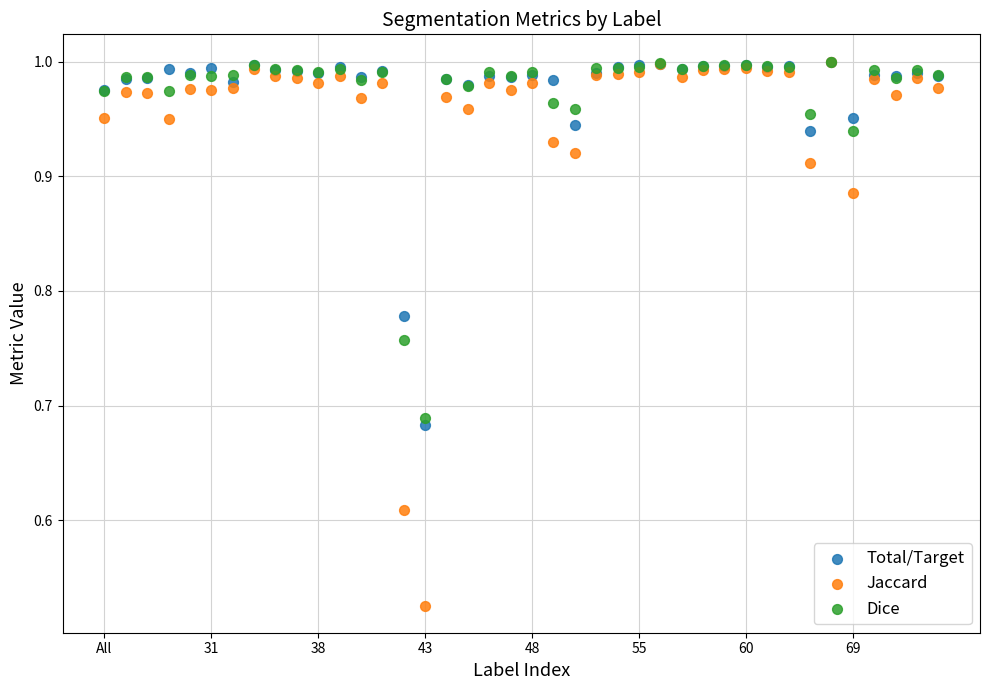

What are all the series names shown in the legend?

Total/Target, Jaccard, Dice